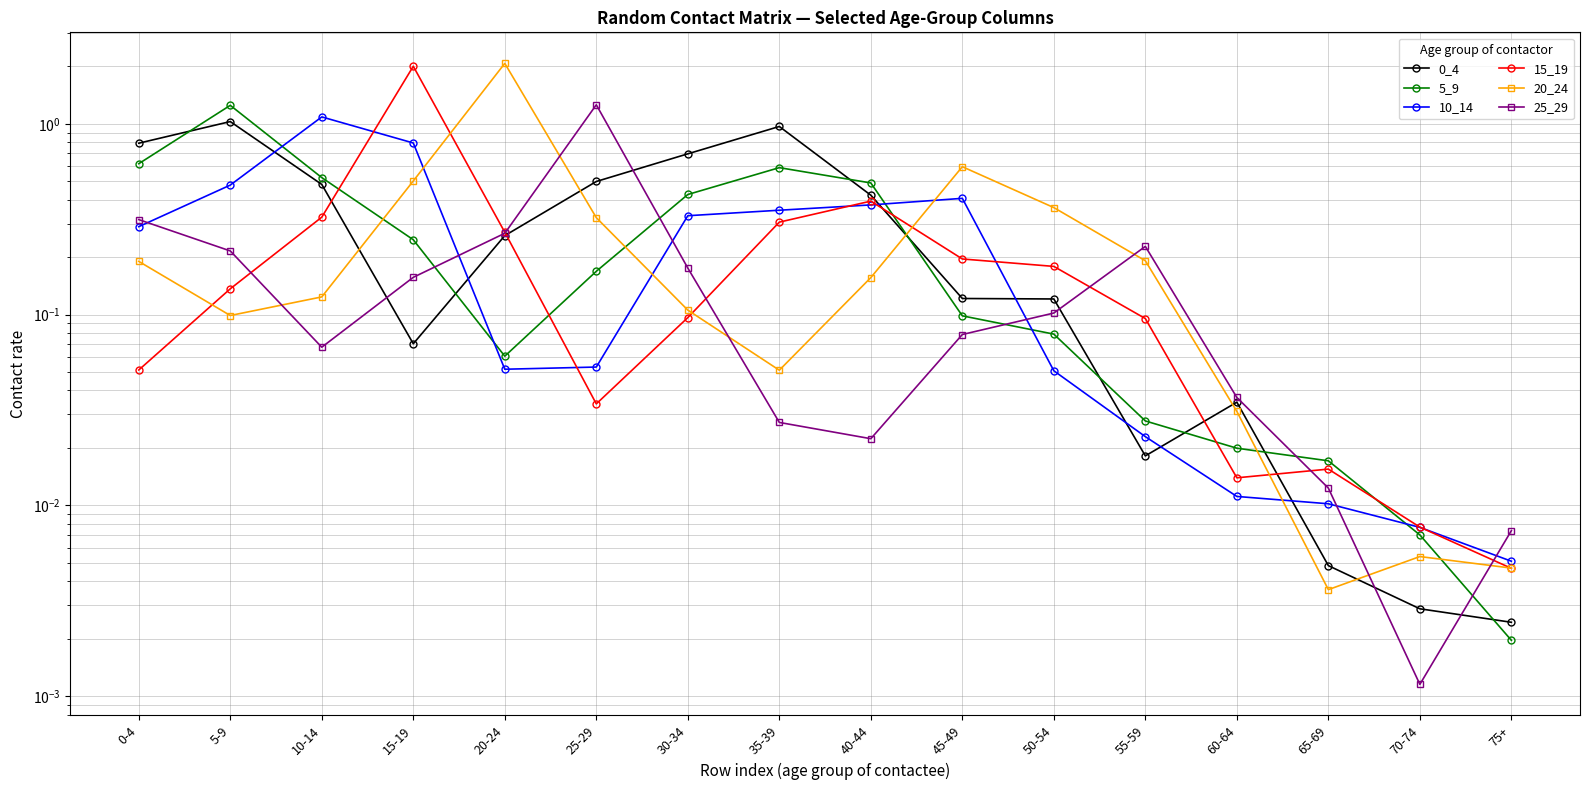

True or false: 20_24 has a value of 0.2 at 5-9.

False